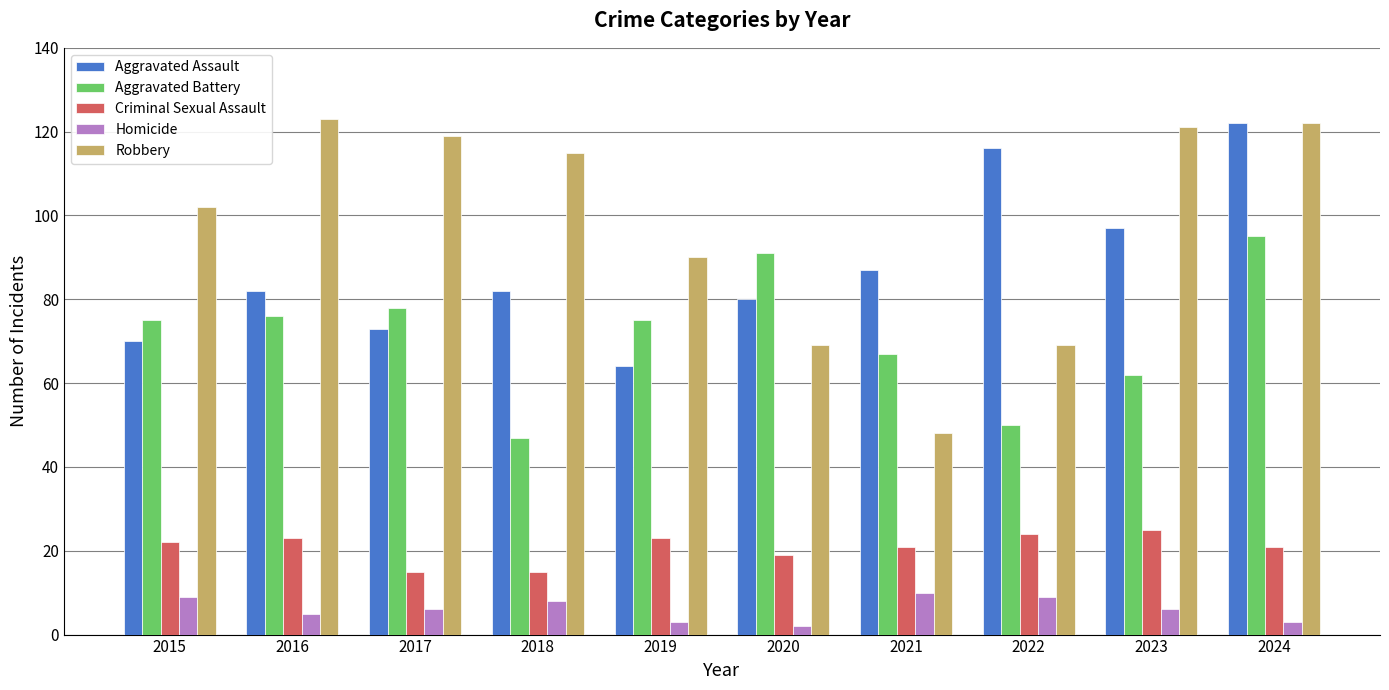

How many bars are there in total?

50